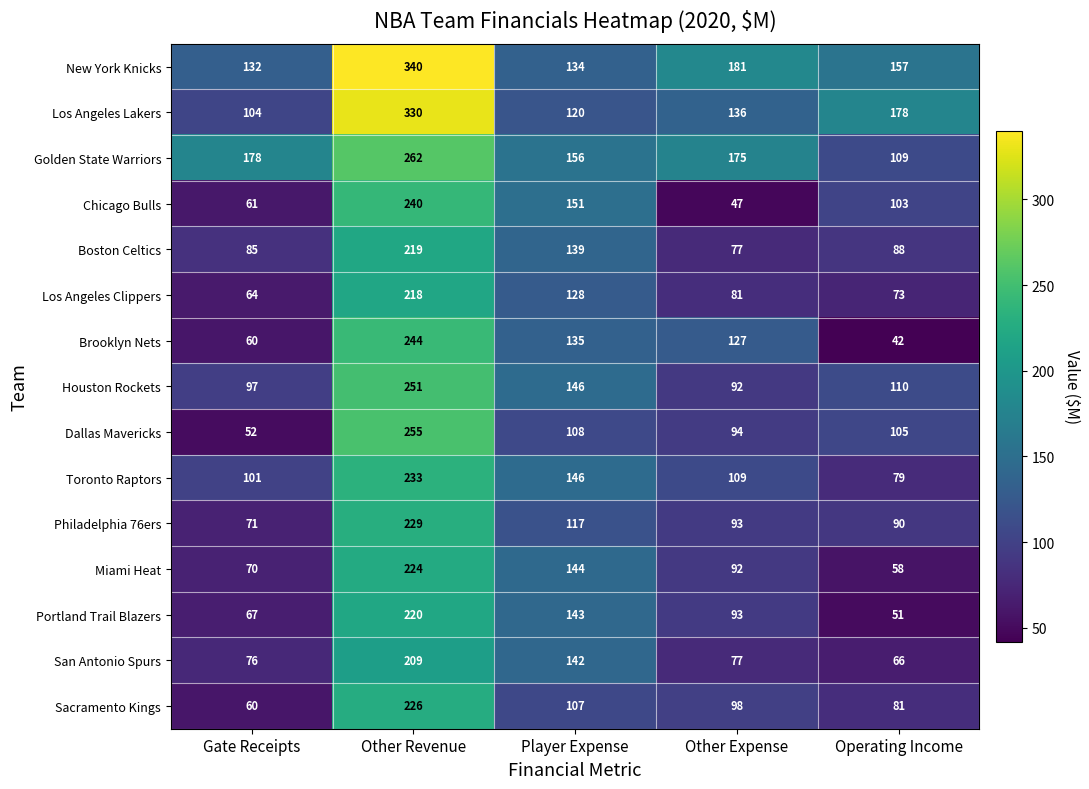

The Los Angeles Lakers series shows 182 at Player Expense. True or false?

False